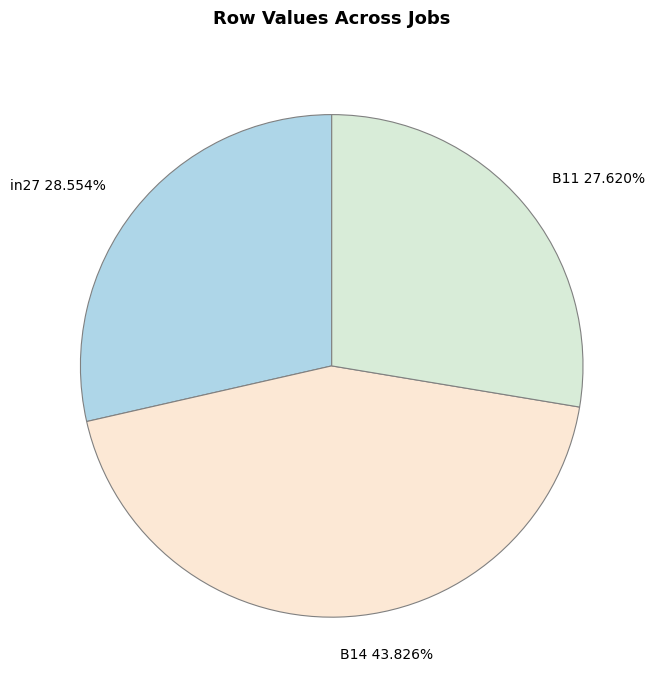

To the nearest percent, what is the average slice percentage?

33%